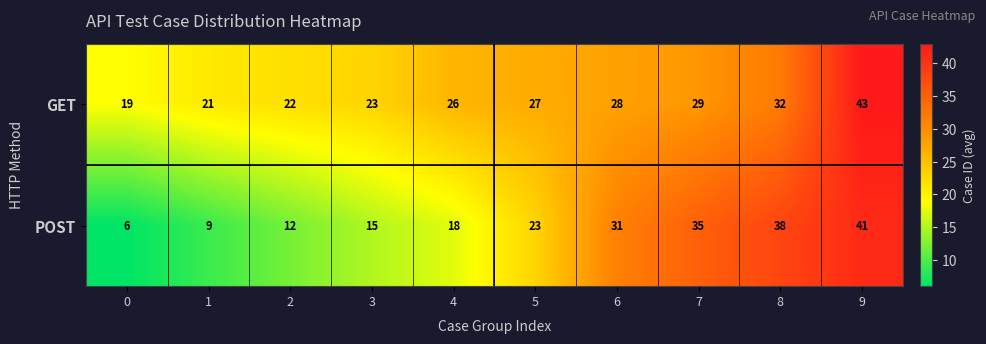

The value of GET at 2 is 38. True or false?

False